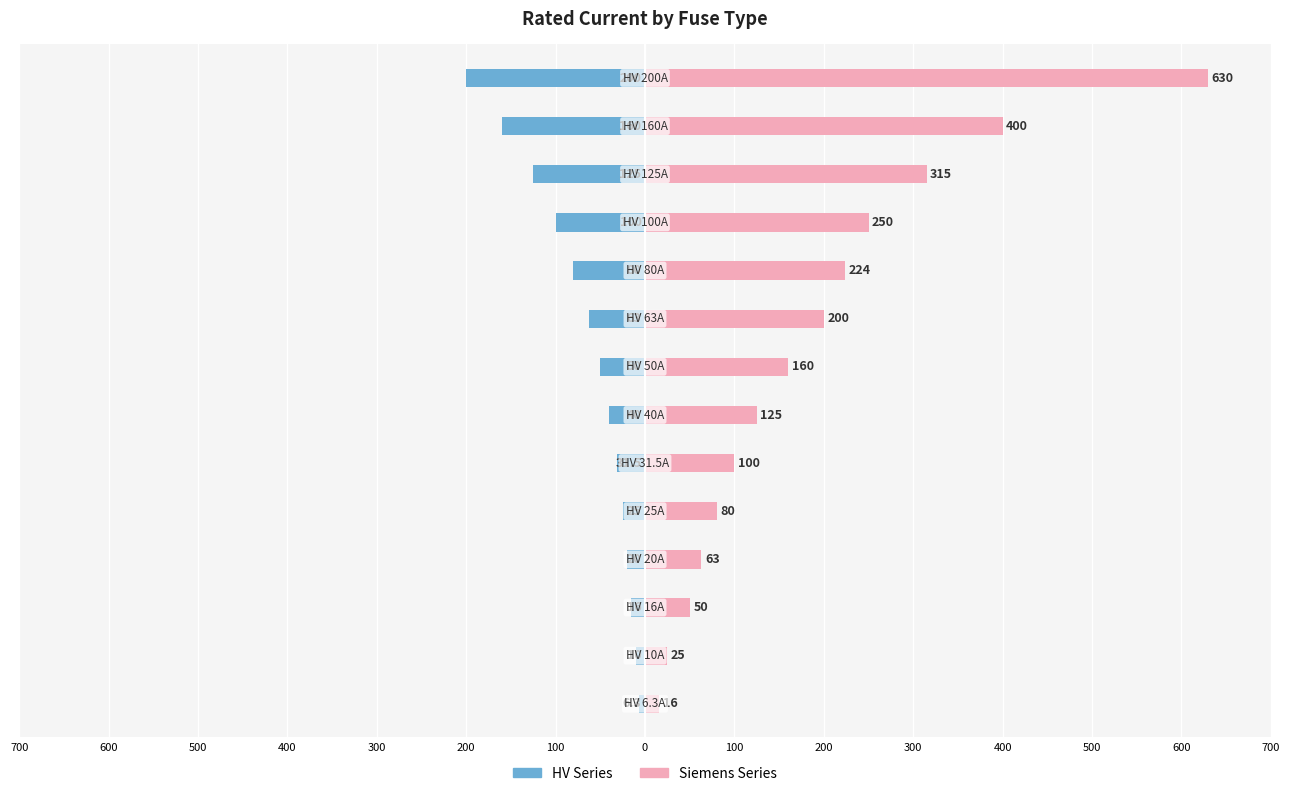

What is the maximum value shown in the chart?

630.0